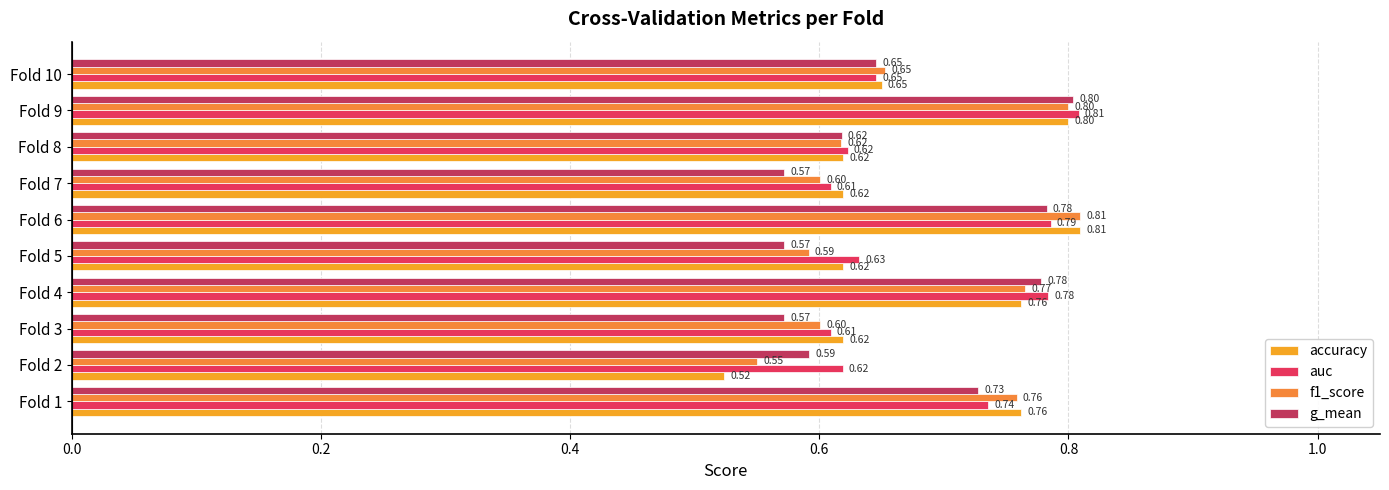

Count the number of categories in the chart.

10